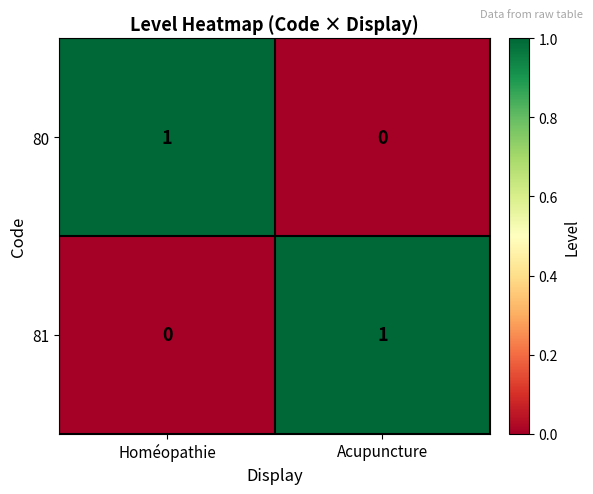

The 81 series shows 1 at Acupuncture. True or false?

True